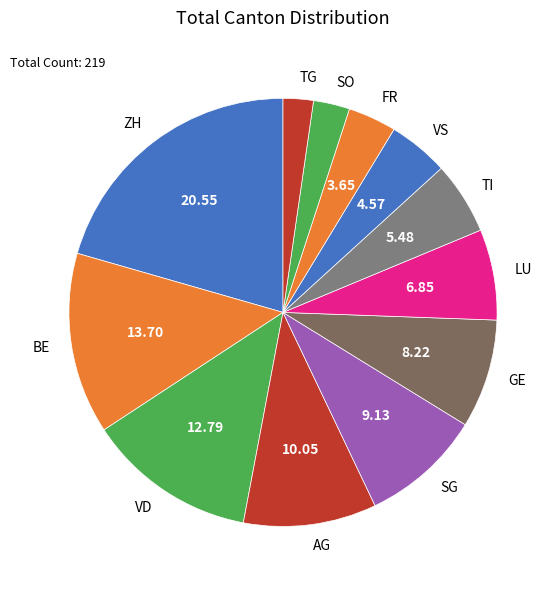

Is there any slice that represents more than half of the pie?

No